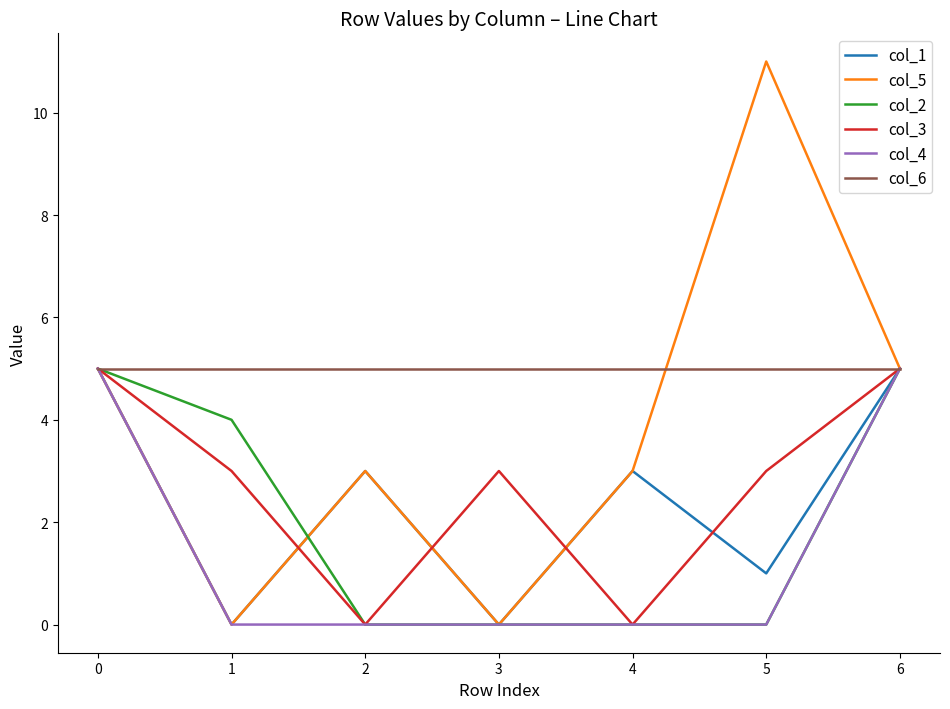

What is the highest value of the col_3 series?

5